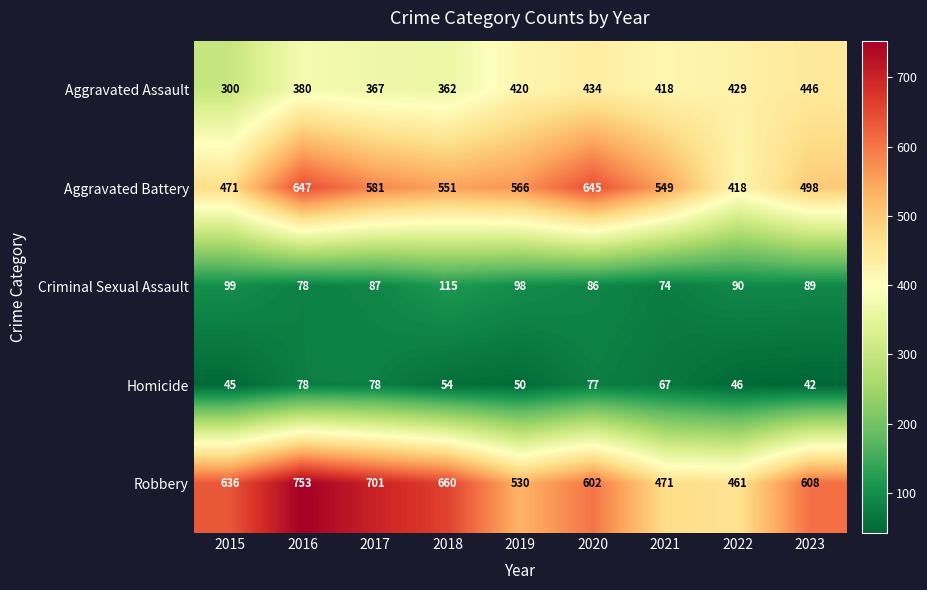

Rank the series by their maximum value, from lowest to highest.

Homicide, Criminal Sexual Assault, Aggravated Assault, Aggravated Battery, Robbery